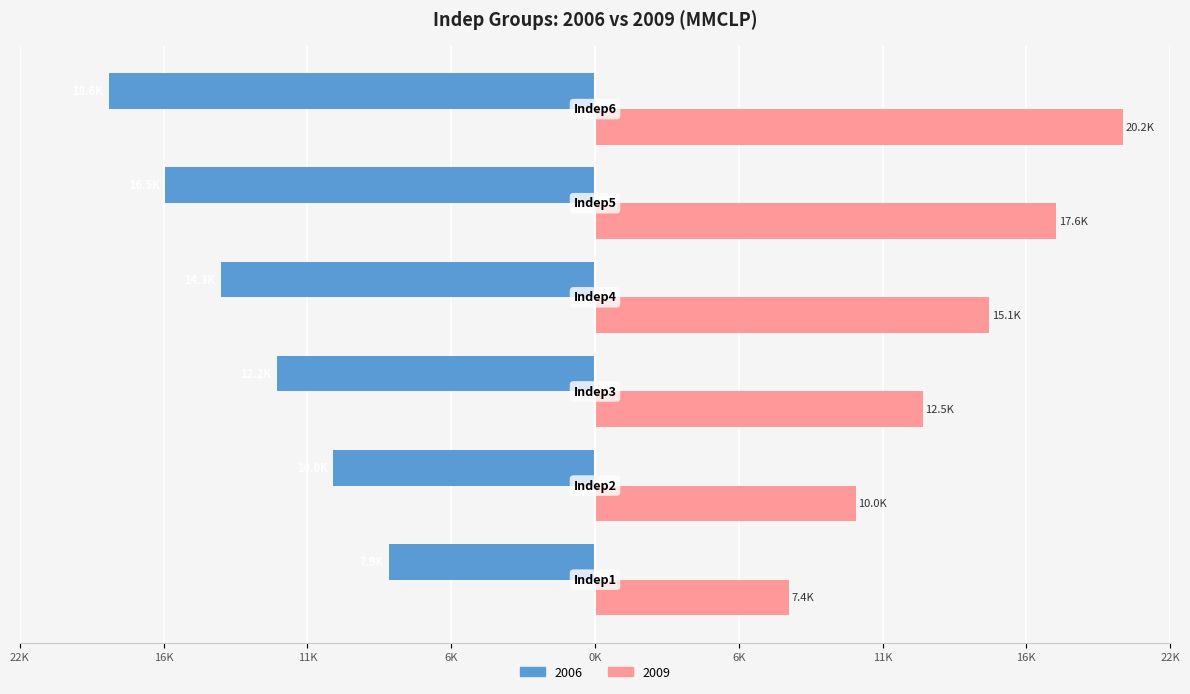

What are all the series names shown in the legend?

2006, 2009